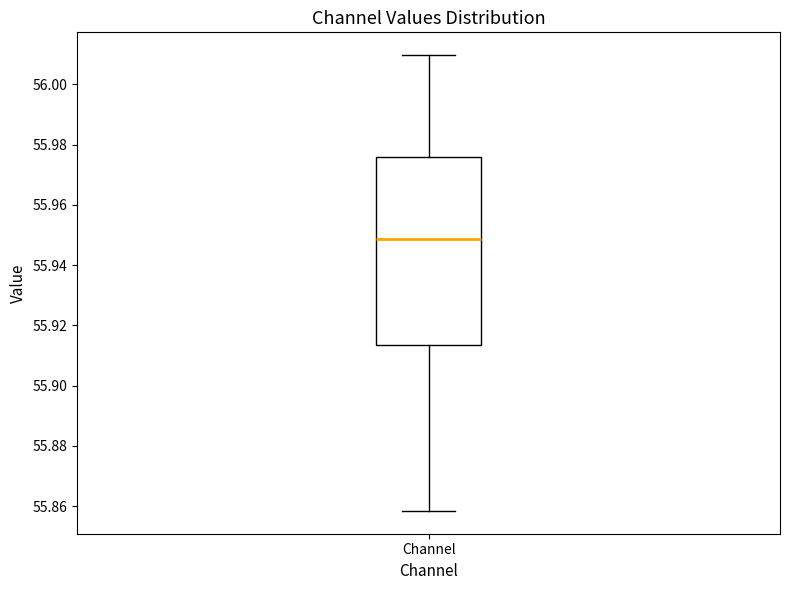

Where is the upper edge of the box for Channel on the y-axis? The values are not printed on the chart, so give them approximately, as read against the axis.

55.976